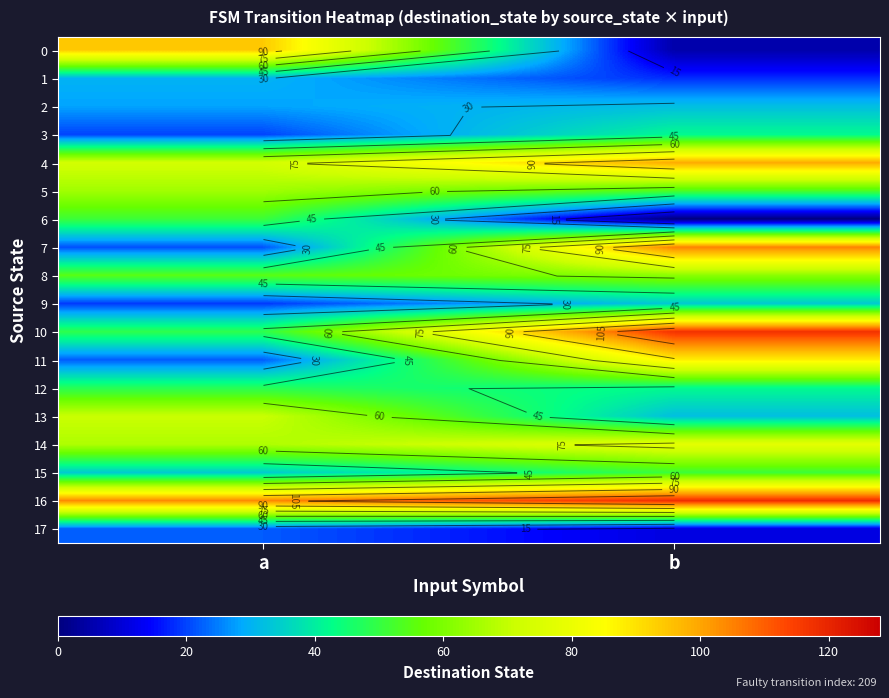

At how many categories does at least one series exceed 50?

2